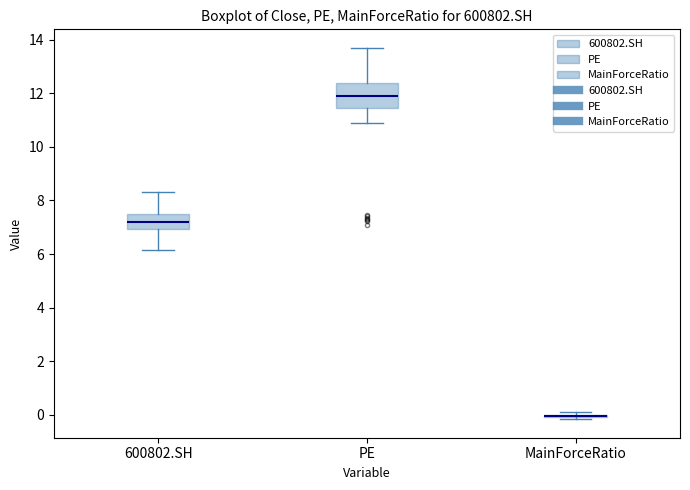

Reading left to right, read every box against the y-axis: the position of its median line, the range the box covers, and the ends of its whiskers. The values are not printed on the chart, so give them approximately, as read against the axis.

600802.SH: median 7.2, box 7.0 to 7.6, whiskers 6.2 to 8.4
PE: median 11.8, box 11.4 to 12.4, whiskers 10.8 to 13.6
MainForceRatio: box collapsed to a line at 0.0, whiskers -0.2 to 0.2